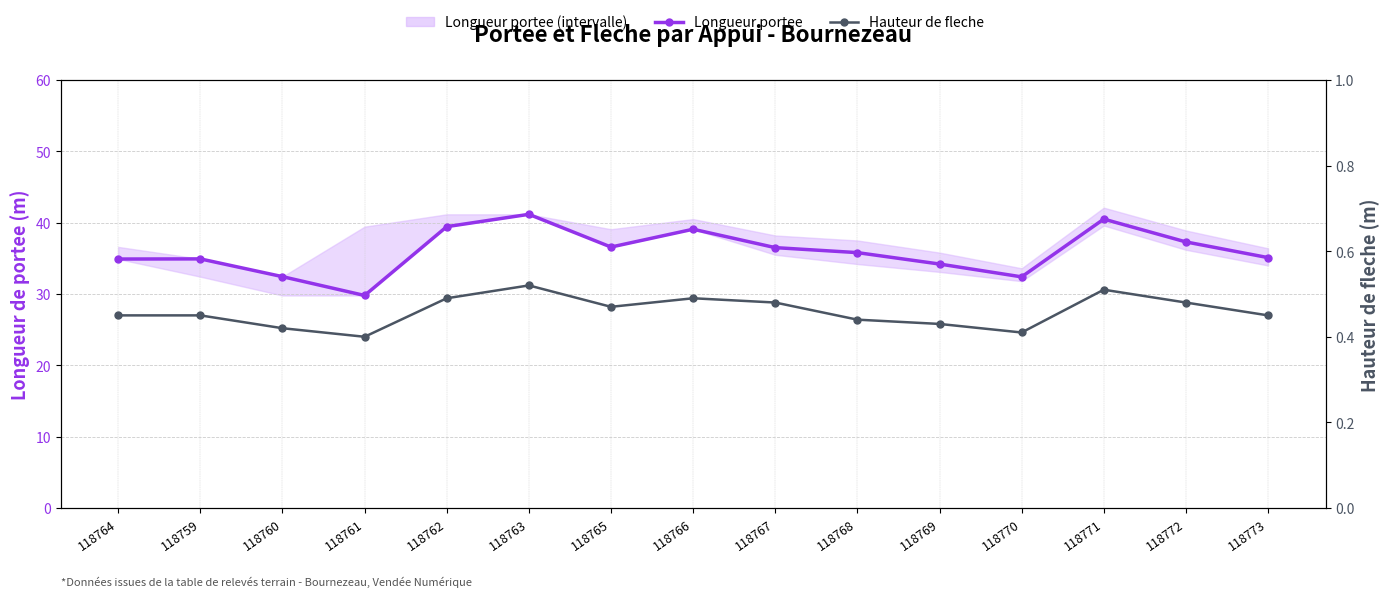

Where is the first local minimum for Hauteur de fleche?

118761